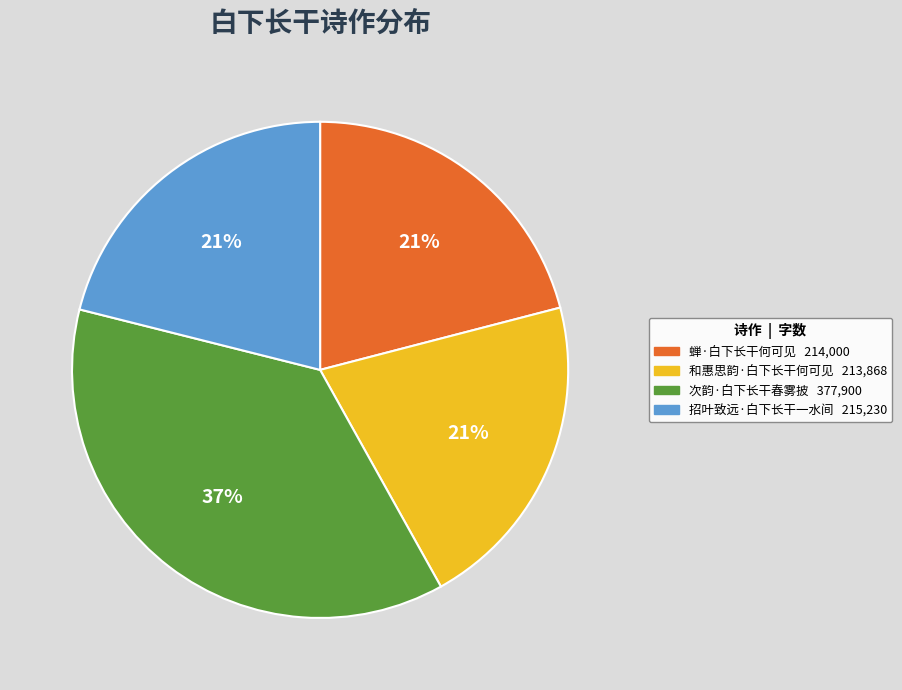

Is it true that 蝉·白下长干何可见 is 34% of the pie?

False